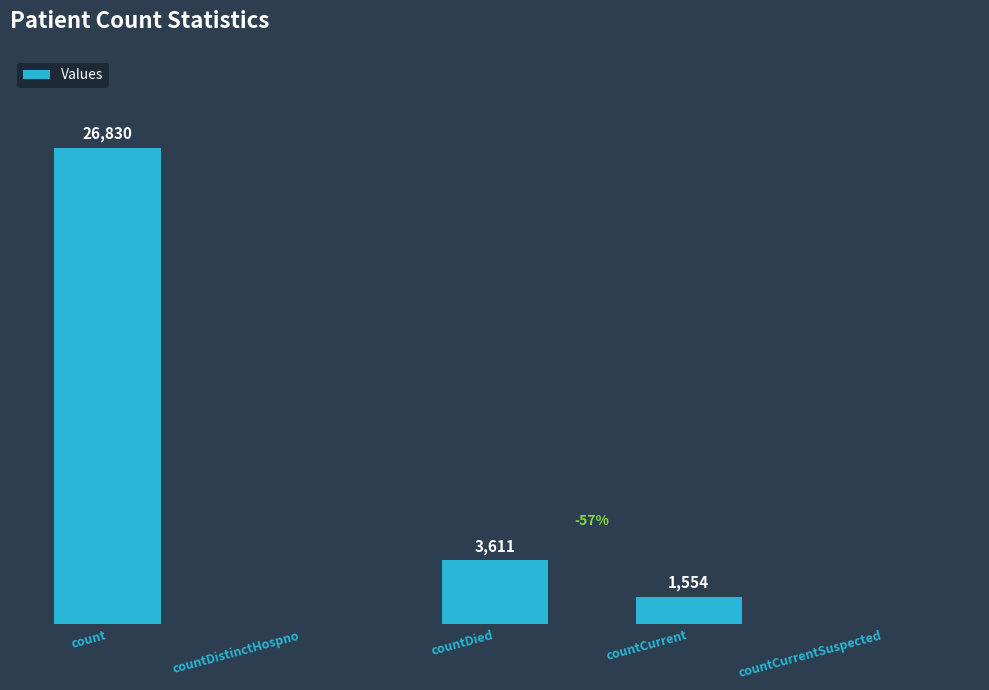

Where is the data nearest to the value 13415?

countDied